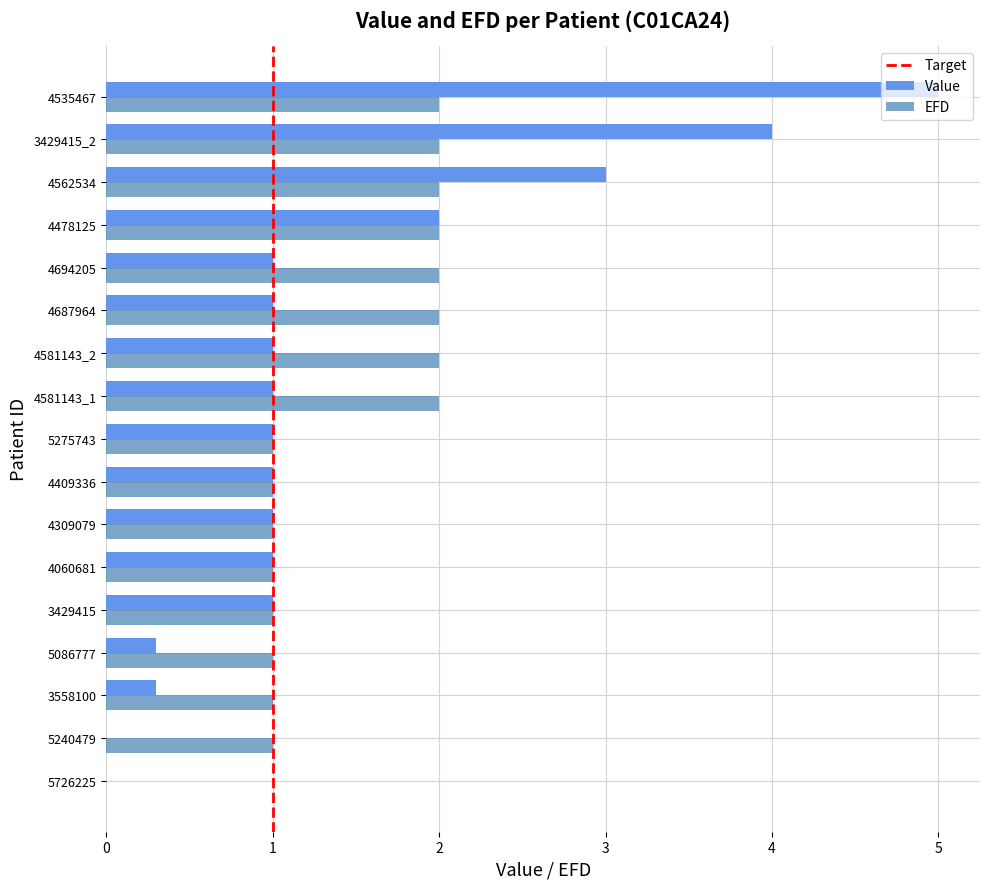

What is the maximum value shown in the chart?

5.0